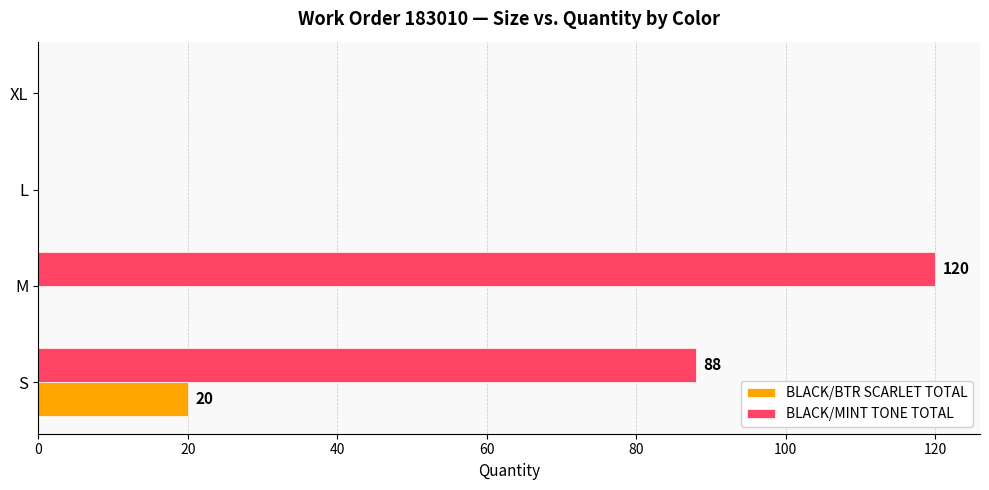

The value of BLACK/MINT TONE TOTAL at XL is 54. True or false?

False